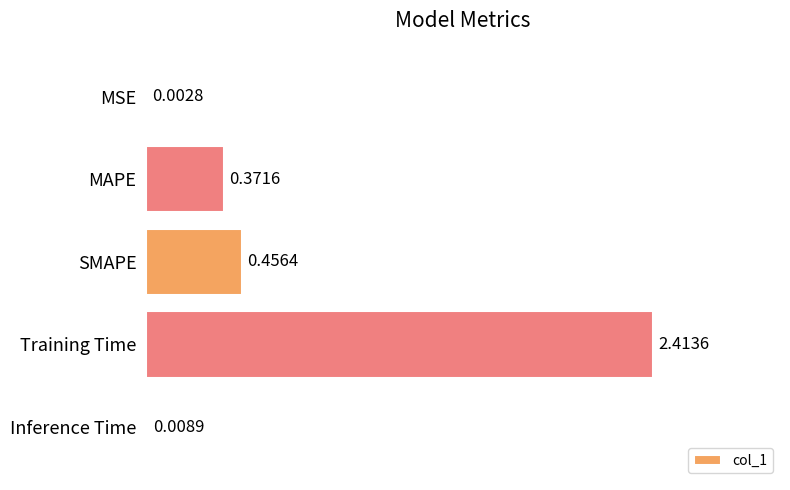

Which label corresponds to the largest value in the chart?

Training Time